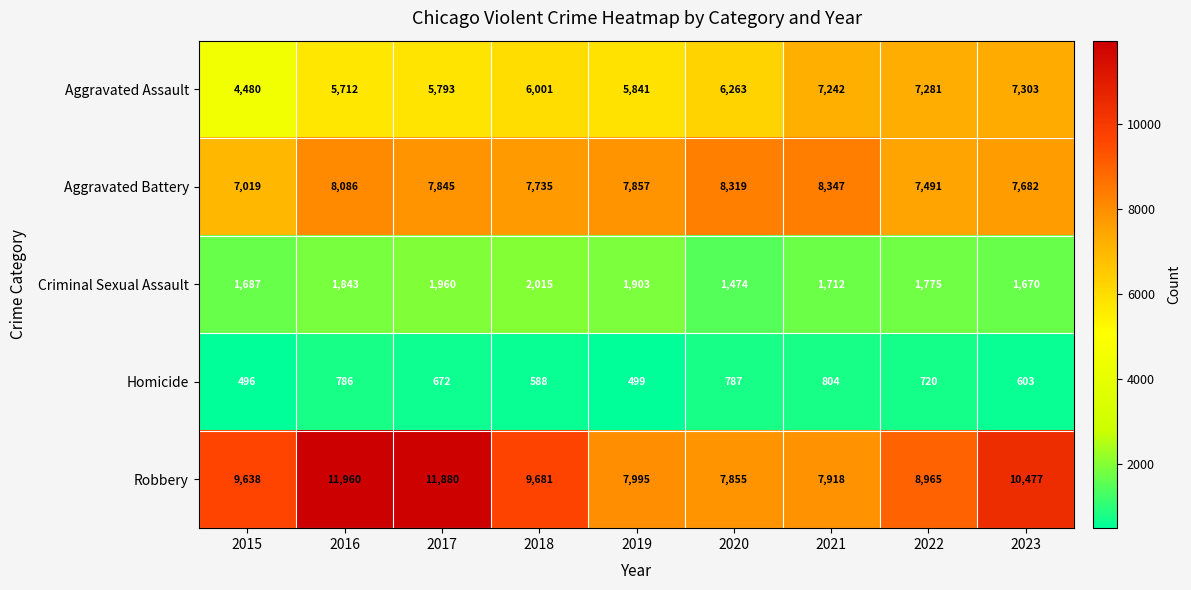

What is the sum of the Criminal Sexual Assault values at 2018 and 2023?

3685